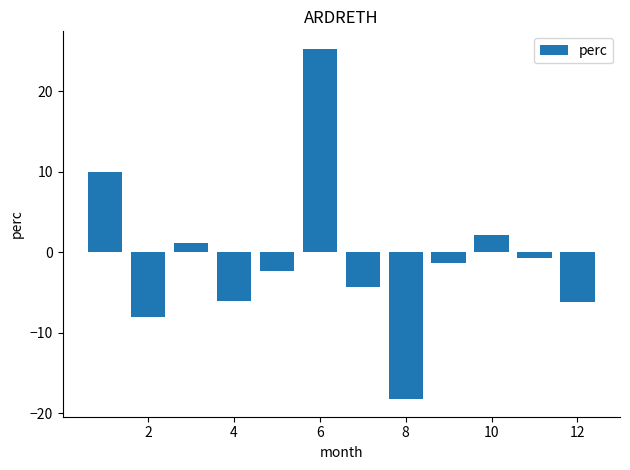

What is the smallest value displayed?

-18.2